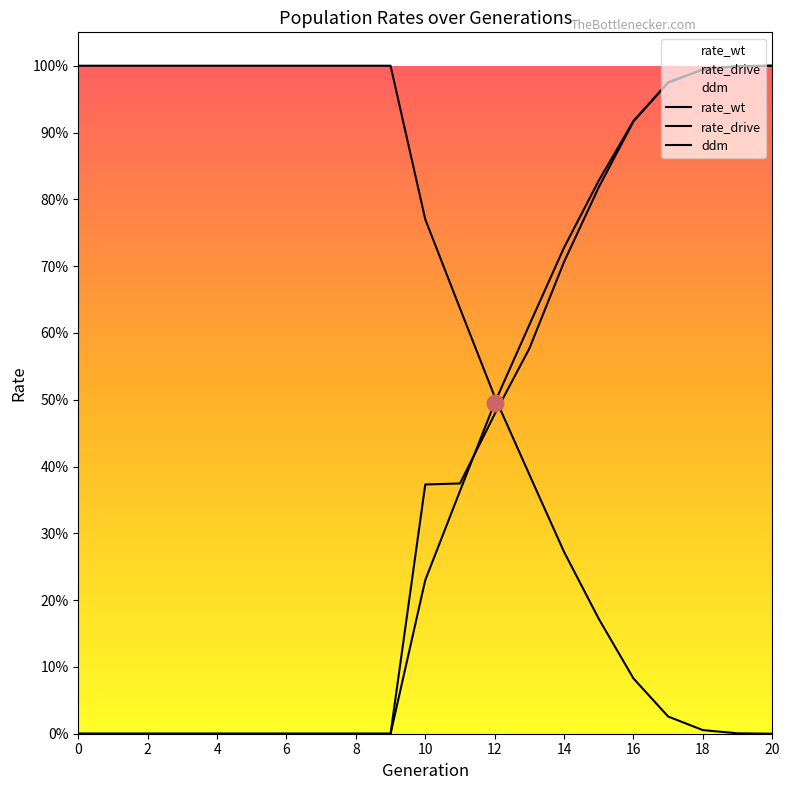

How many intersections are there between ddm and rate_drive?

4